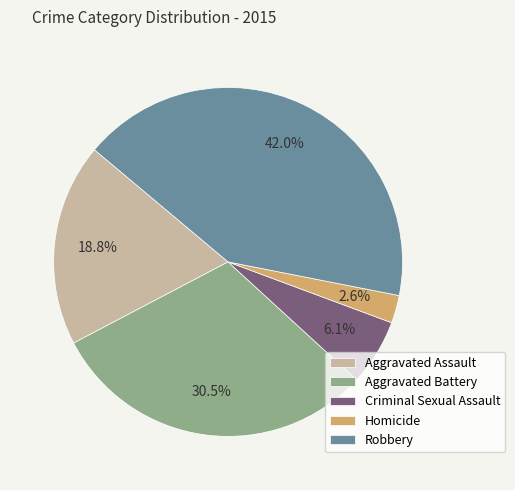

Does Aggravated Assault account for over 50% of the chart?

No